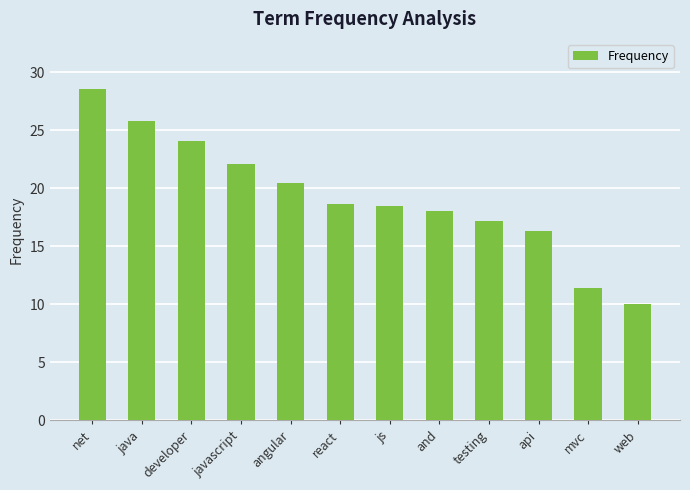

What value does the data have at developer?

24.1